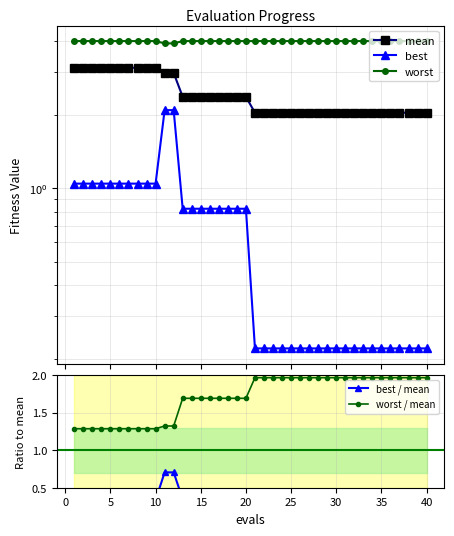

Rank the series at 20 from lowest to highest value.

best / mean, best, worst / mean, mean, worst